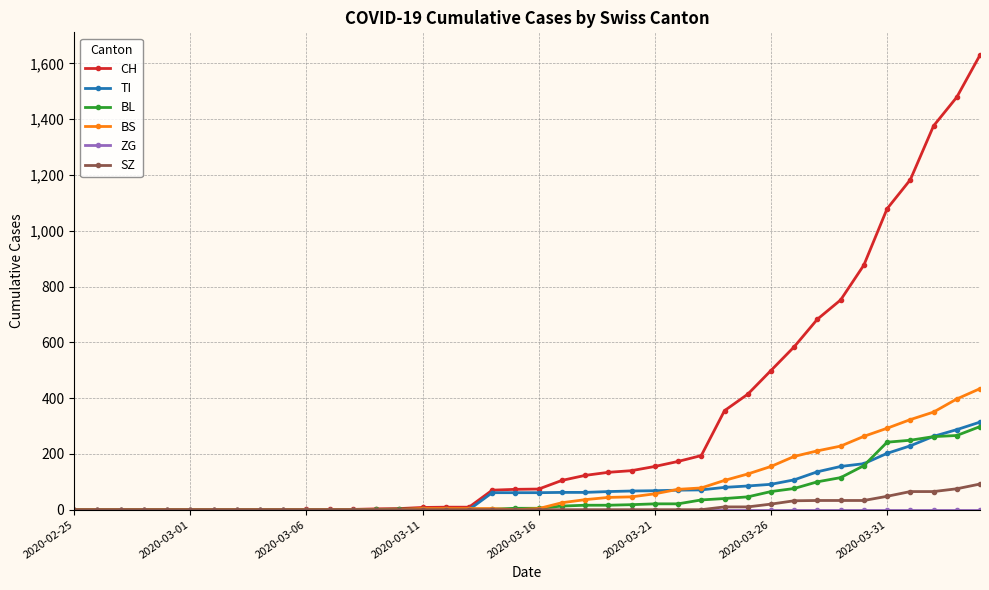

What is the highest value of the TI series?

314